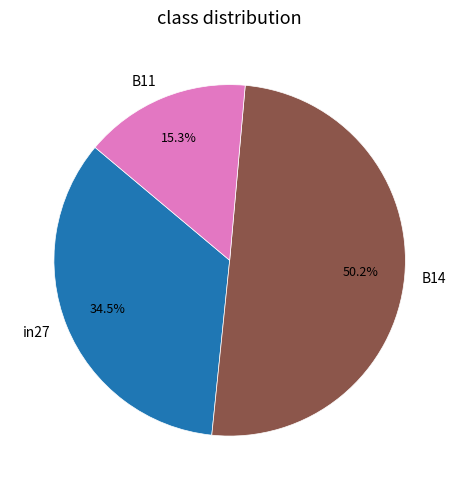

To the nearest percent, what portion does B11 represent?

15%